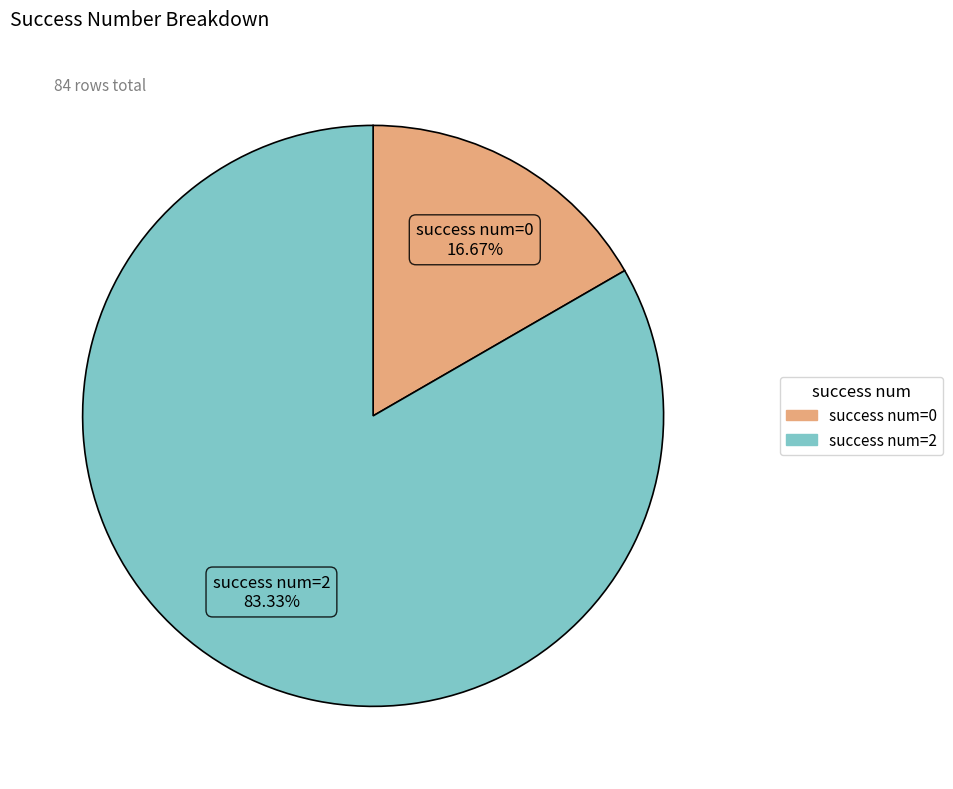

Is there any slice that represents more than half of the pie?

Yes